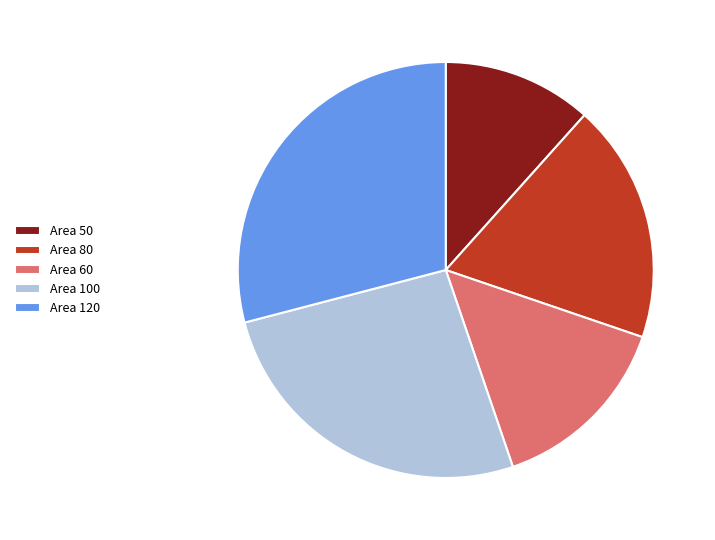

What is the ratio of the value at Area 50 to the value at Area 120?

0.4